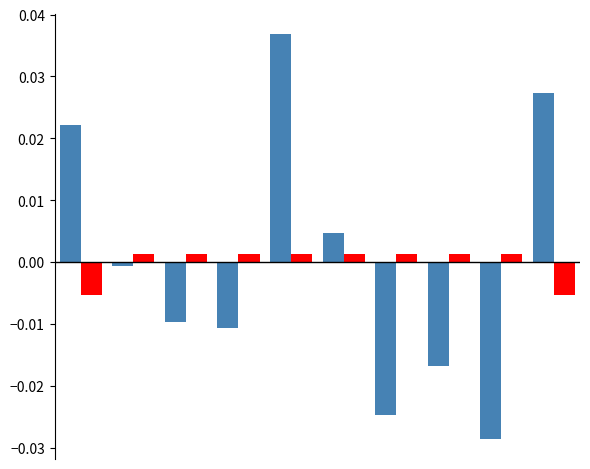

Are the bars horizontal?

No